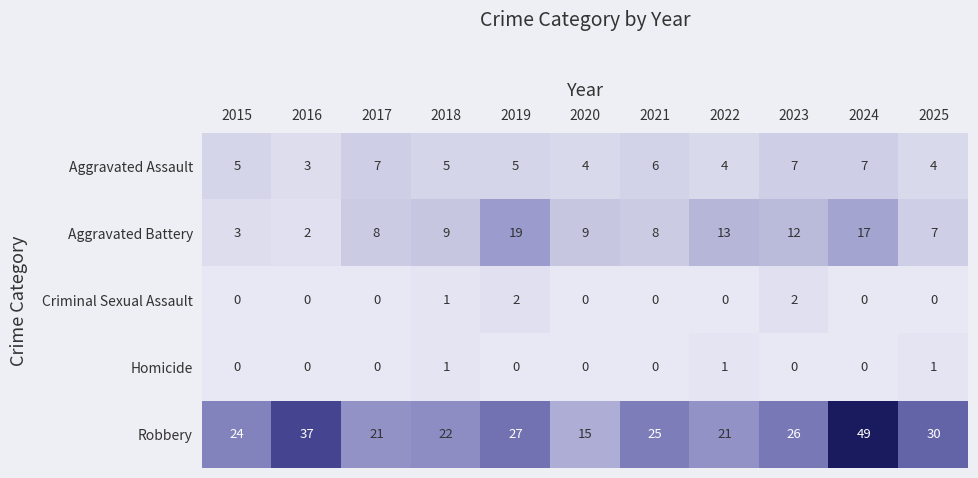

Is it true that Robbery equals 15 at 2020?

True